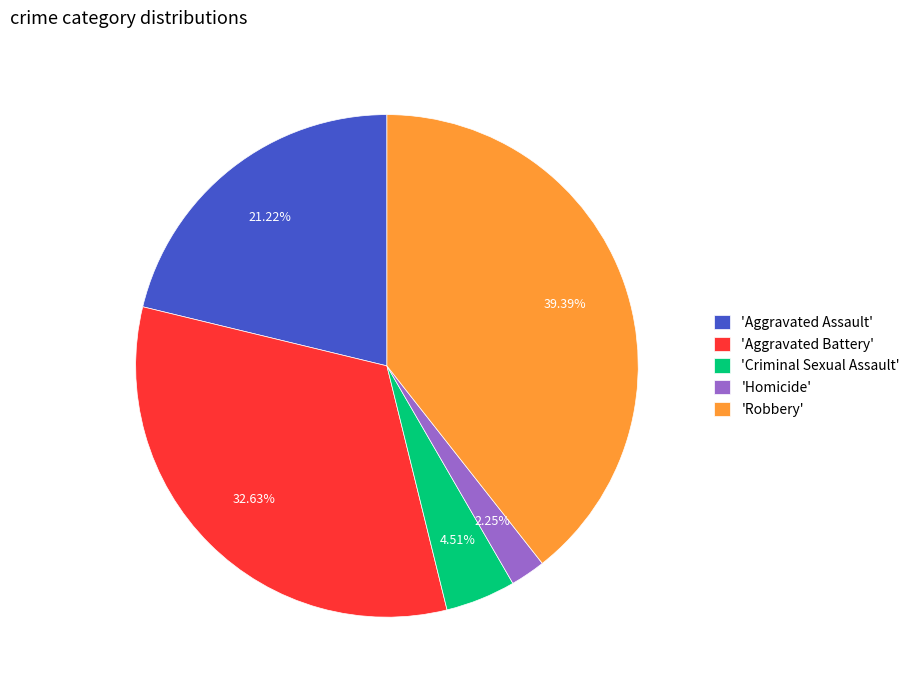

How many segments does this pie chart have?

5